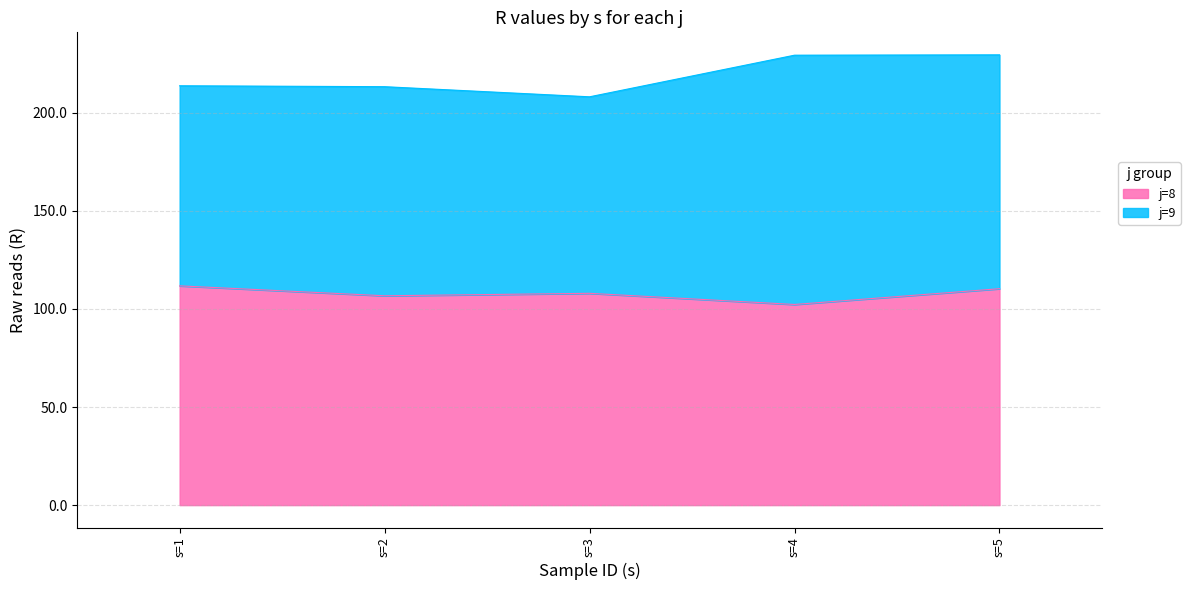

List the labels in order of value, largest first.

s=1, s=5, s=3, s=2, s=4